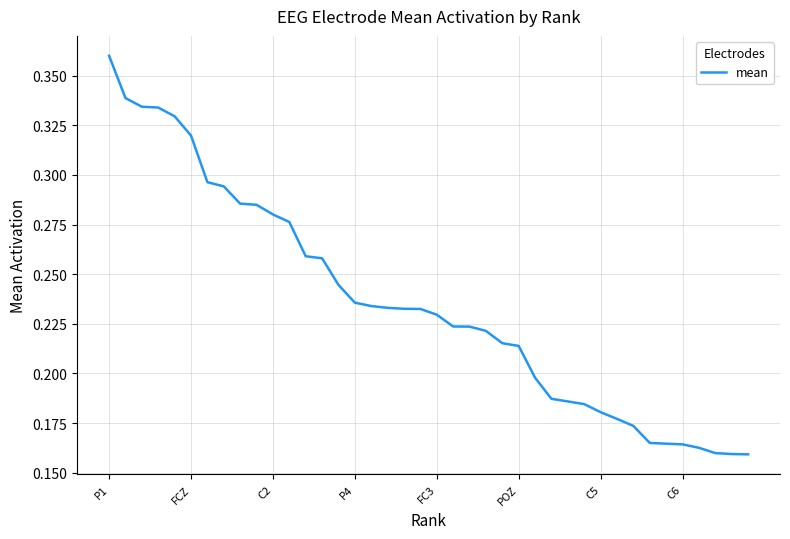

How many distinct data groups are displayed?

1